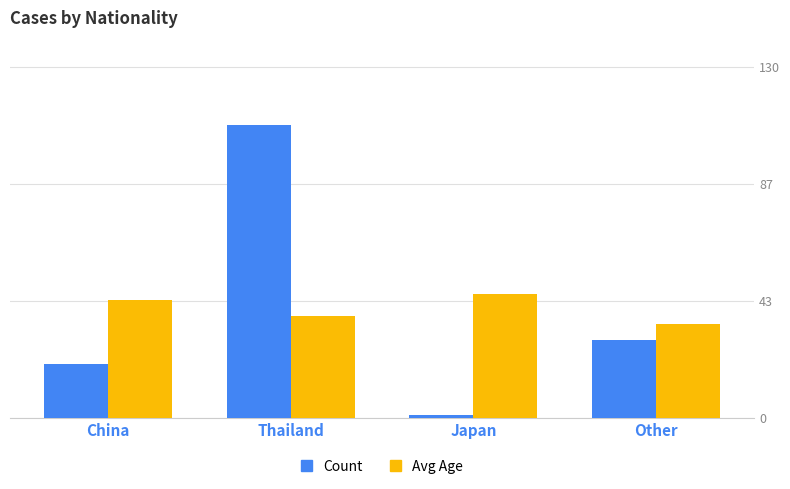

What is the difference between the maximum and second lowest values in the Avg Age series?

8